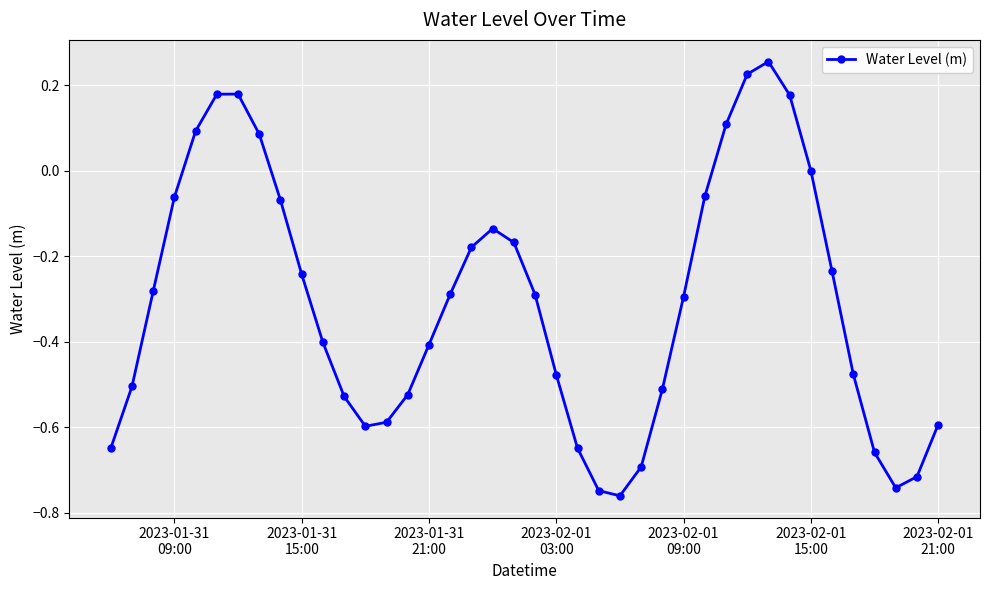

What is the difference between the maximum and minimum values?

1.0